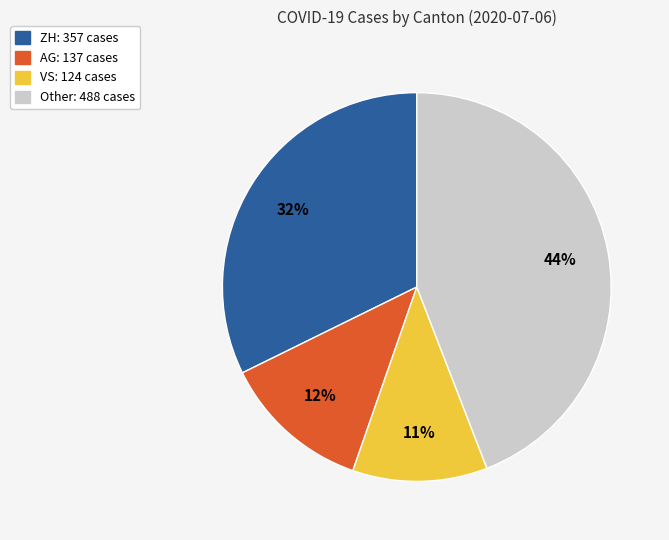

To the nearest percent, what is the average slice percentage?

25%